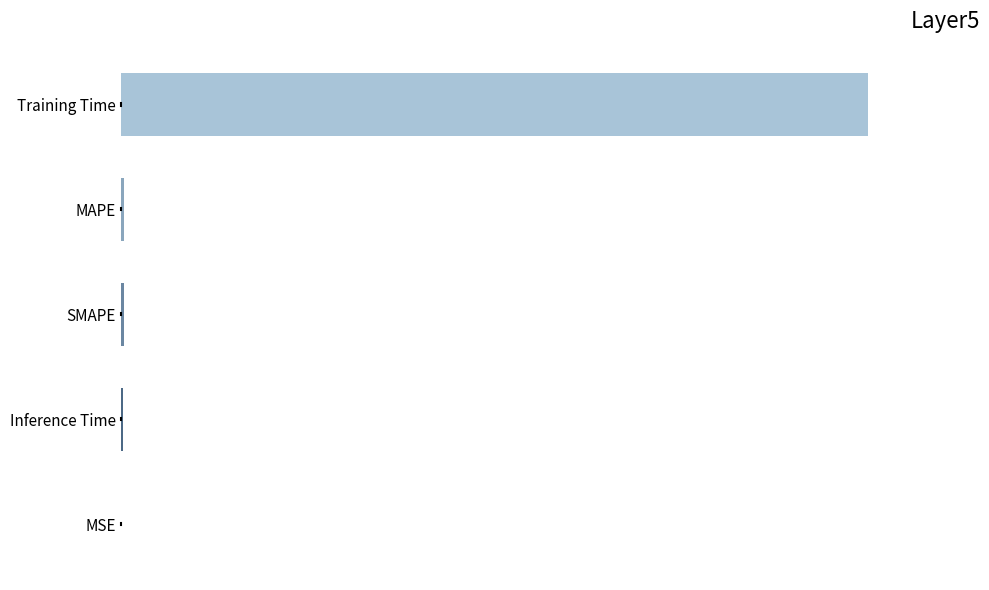

What is the difference between the maximum and minimum values?

3.0